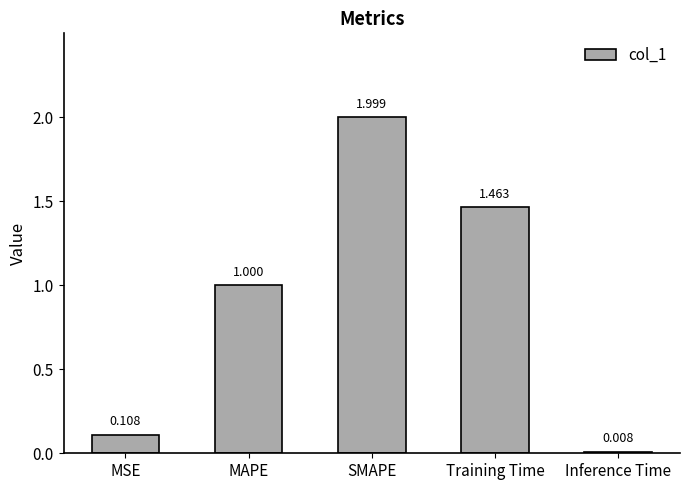

List the labels in order of value, largest first.

SMAPE, Training Time, MAPE, MSE, Inference Time